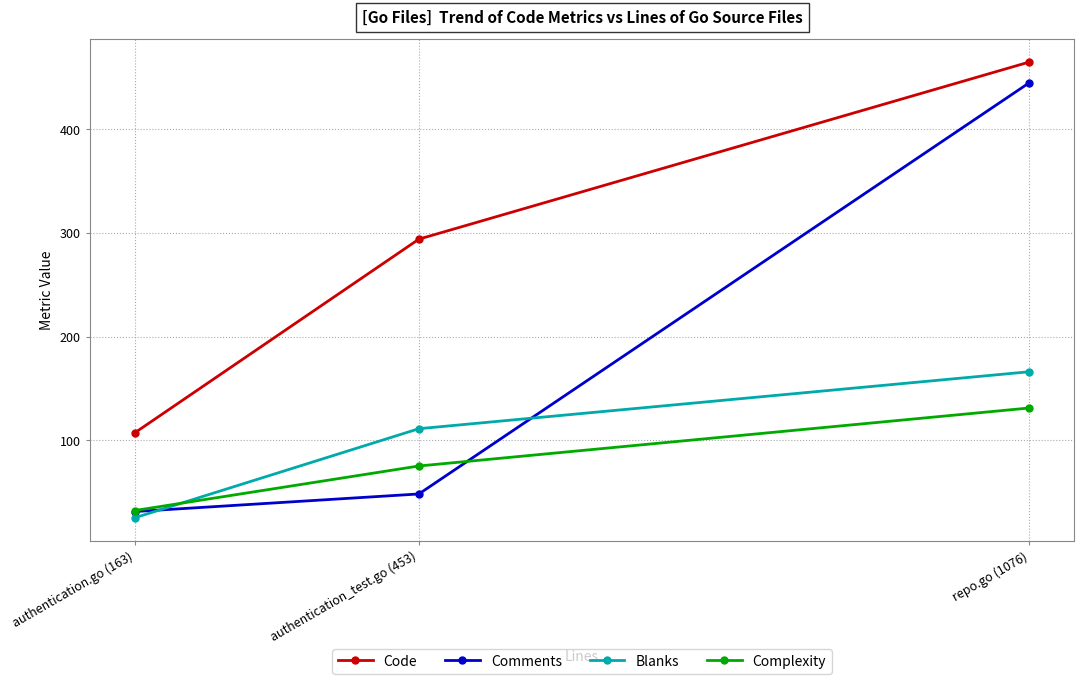

At which category is the sum across all series the highest?

repo.go (1076)